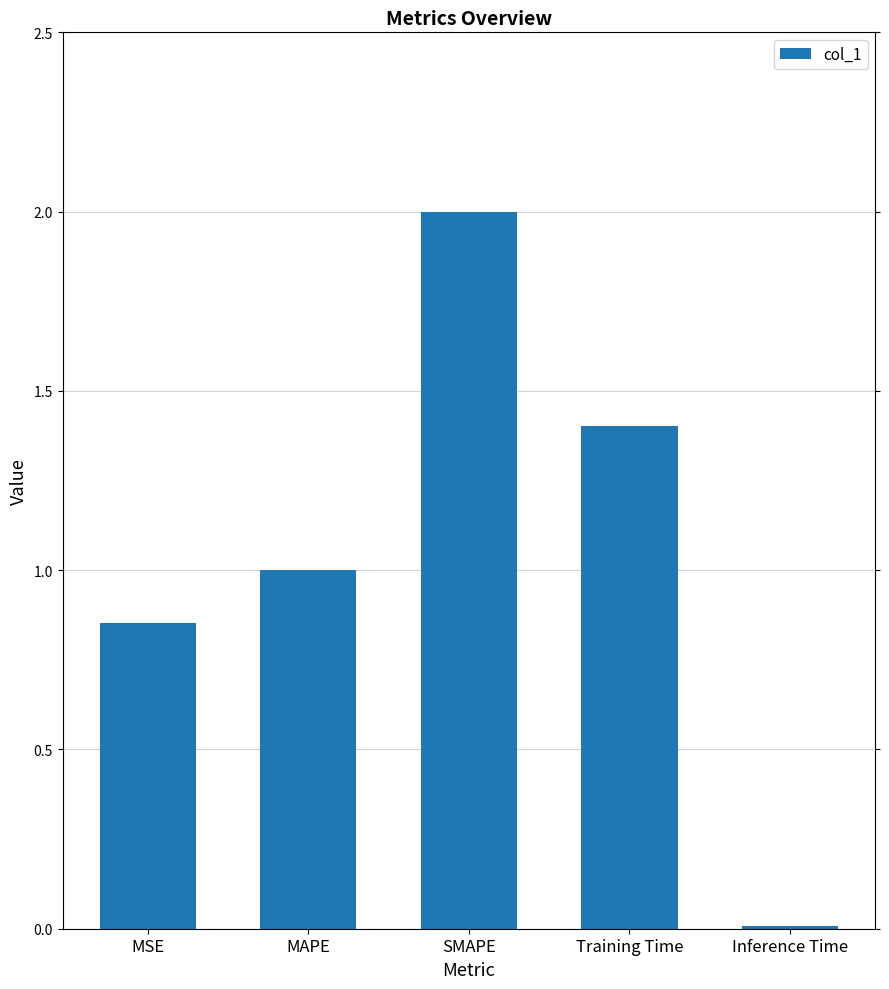

True or false: the data shows 1.8 at Training Time.

False